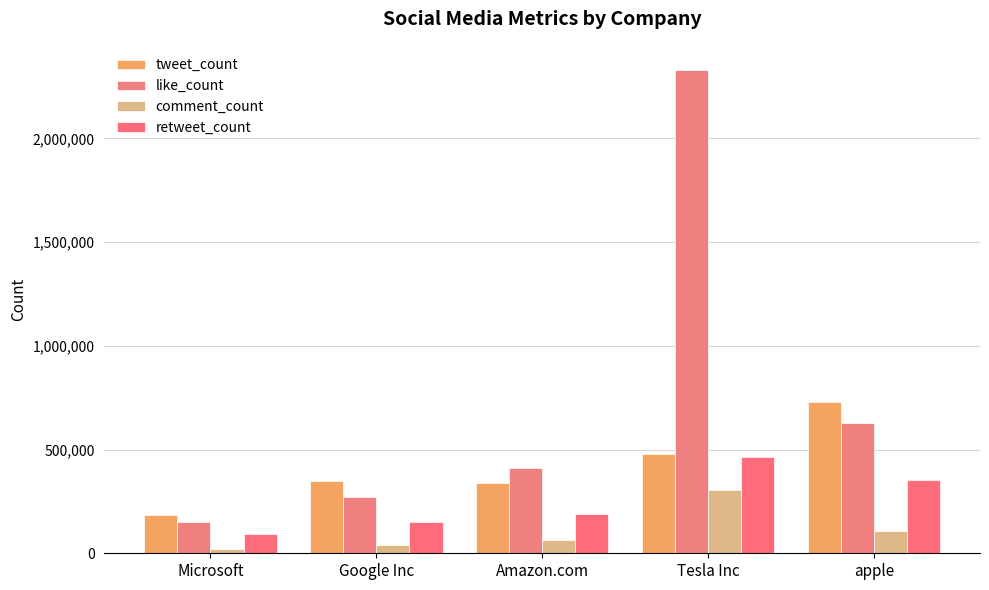

What is the average value of the comment_count series?

107293